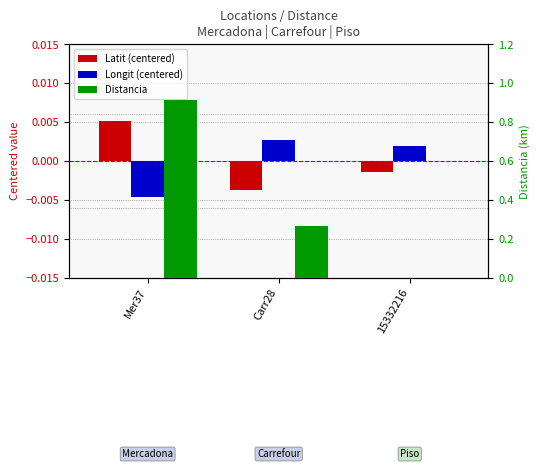

At which label does Distancia reach its minimum?

15332216